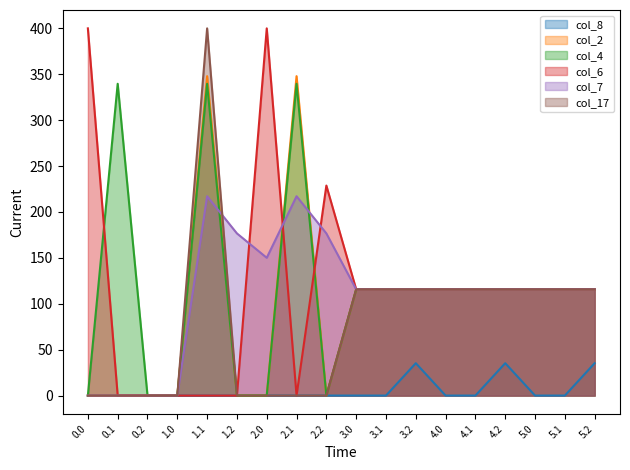

The value of col_4 at 2.0 is 114.2. True or false?

False